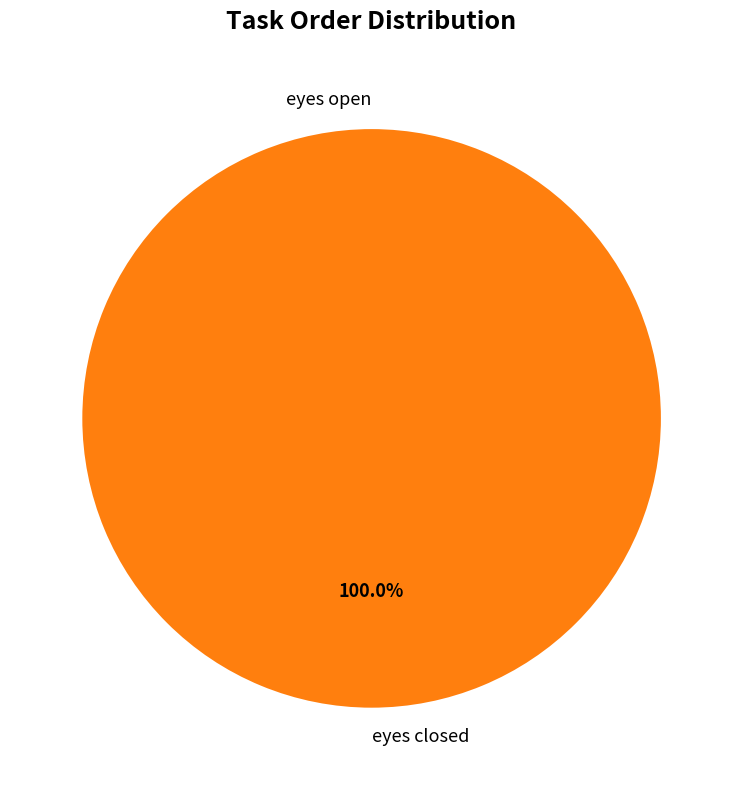

To the nearest percent, what is the difference between the largest and smallest slice percentages?

100%